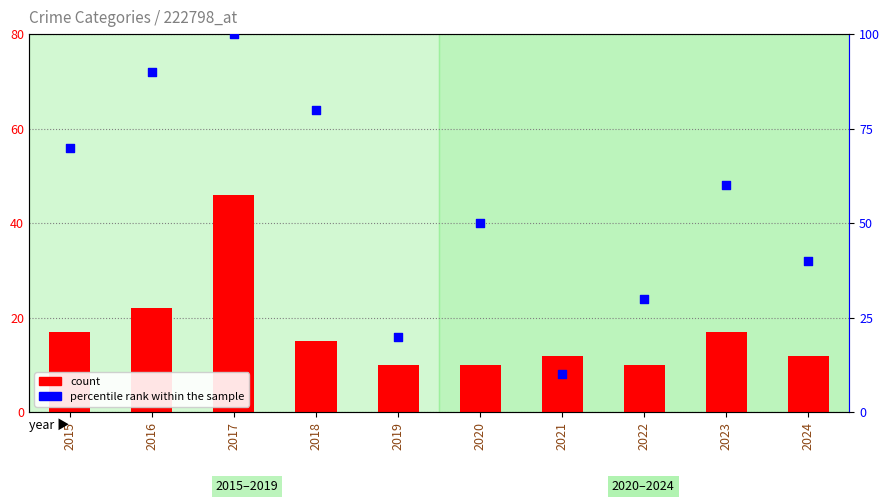

Which series has the largest Y range (max minus min)?

percentile rank within the sample